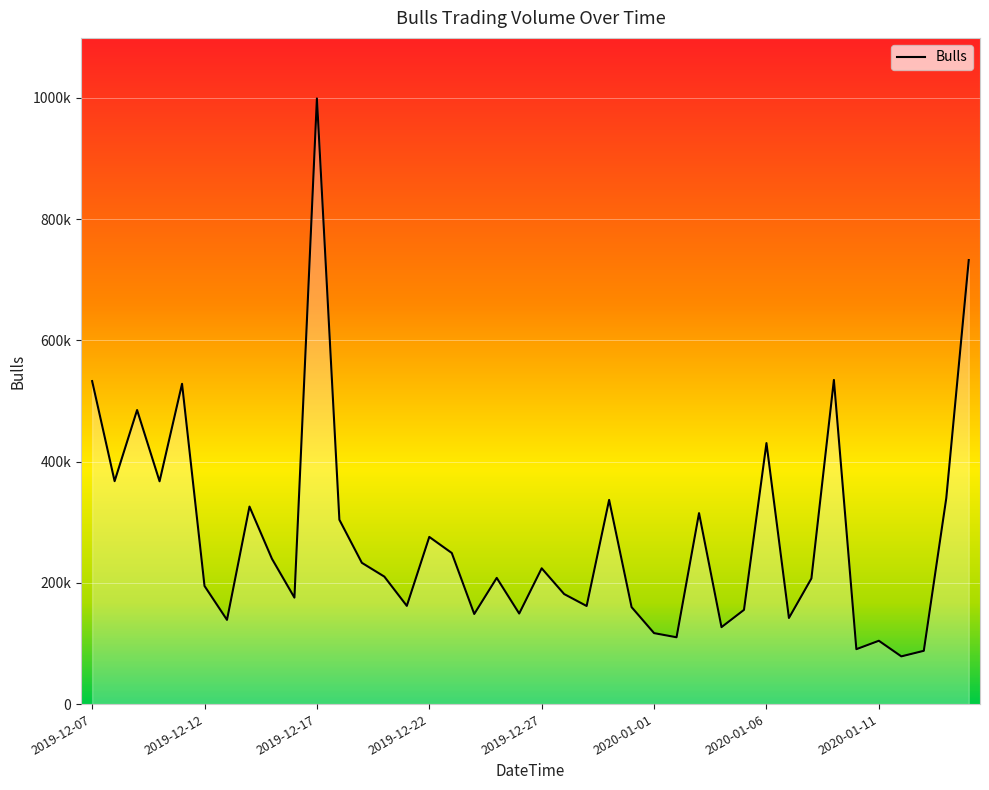

How many data points are less than 210271?

20